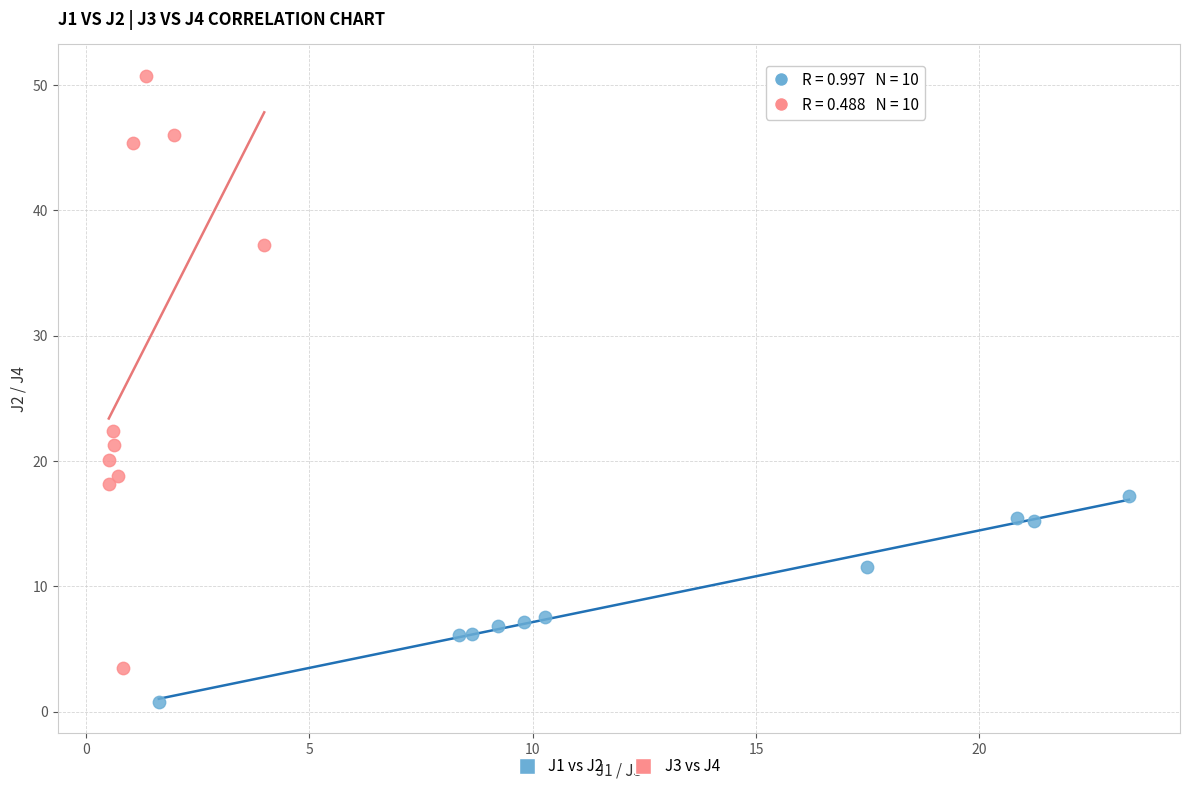

Which series reaches the minimum Y coordinate?

J1 vs J2